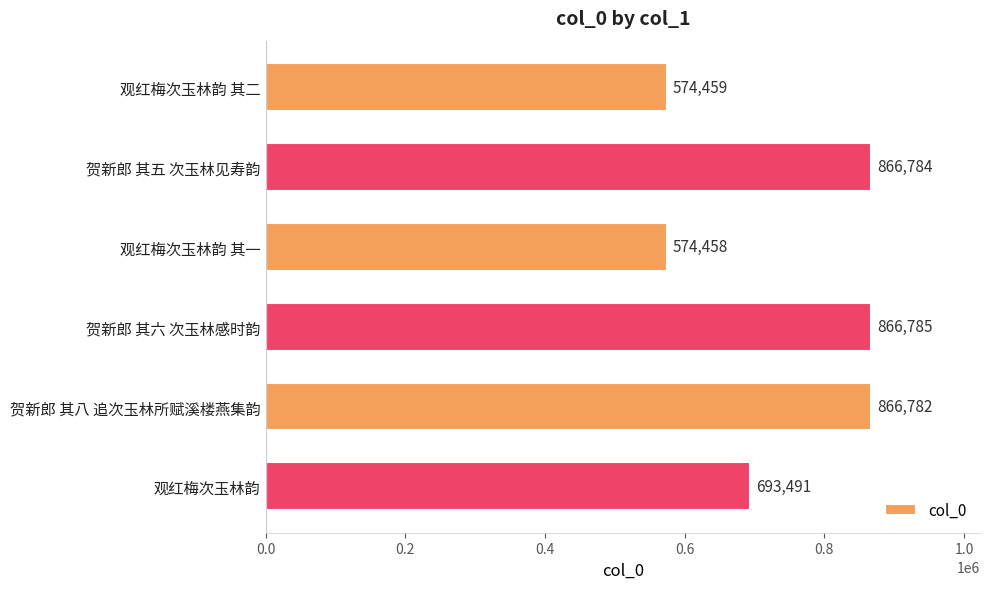

What is the difference between the second highest and minimum values?

292326